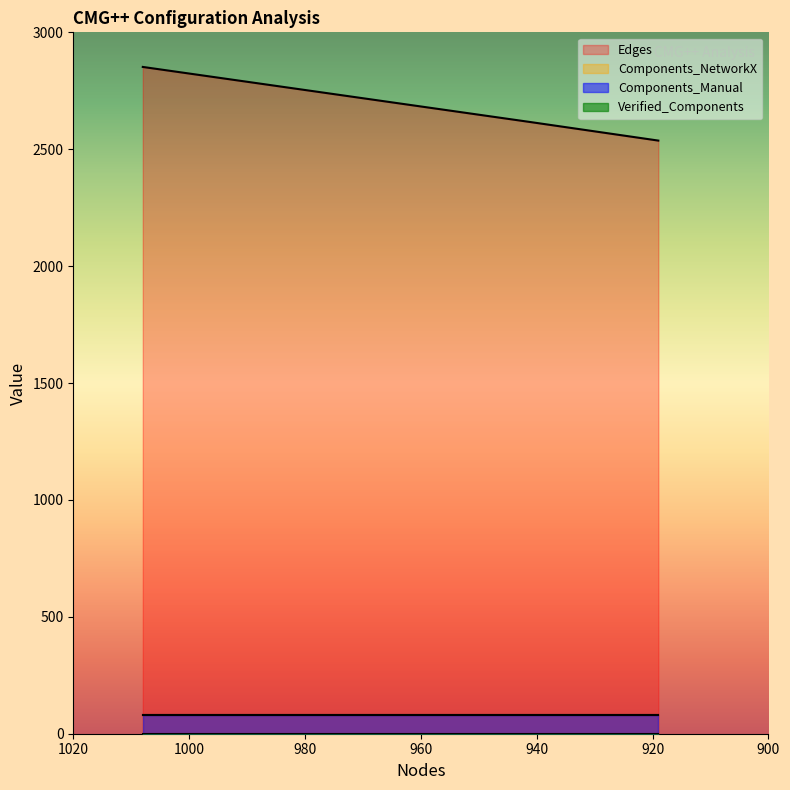

Rank the series at 919 from highest to lowest value.

Edges, Components_NetworkX, Components_Manual, Verified_Components